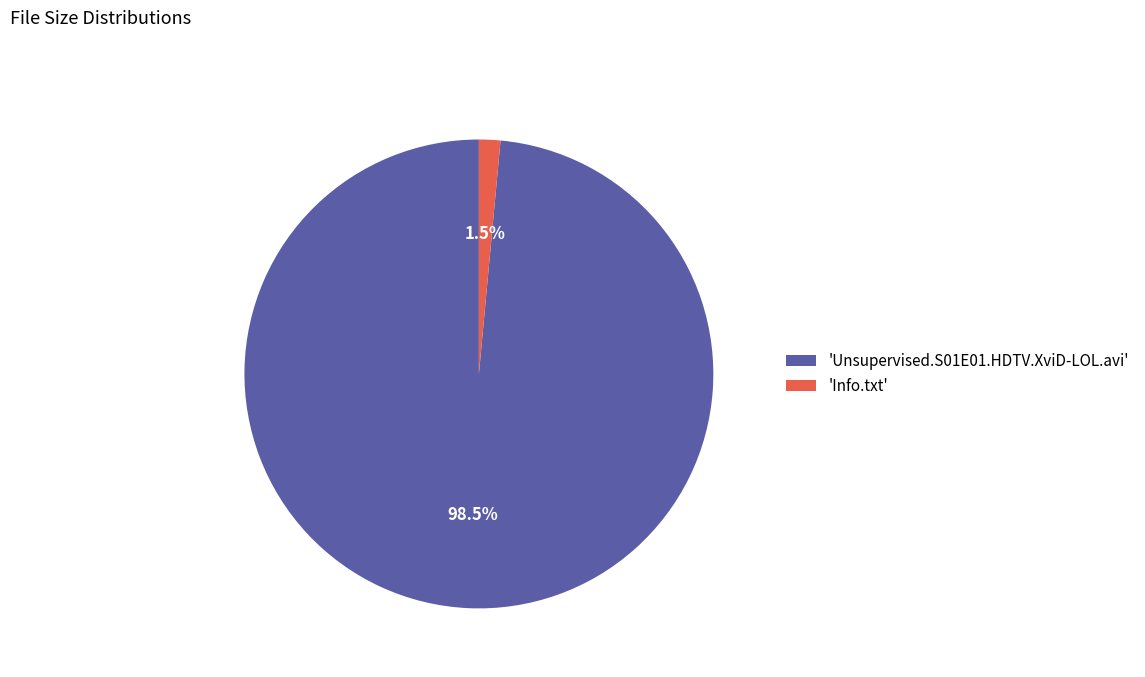

What is the majority slice?

'Unsupervised.S01E01.HDTV.XviD-LOL.avi'